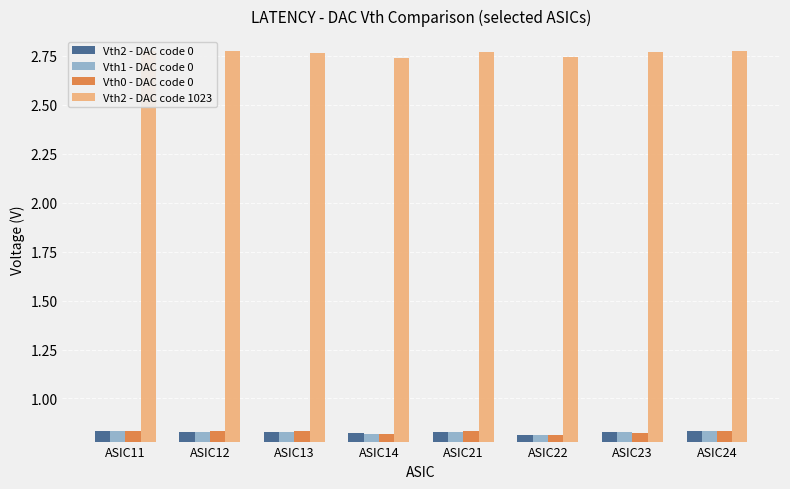

At how many categories does at least one series exceed 2?

8